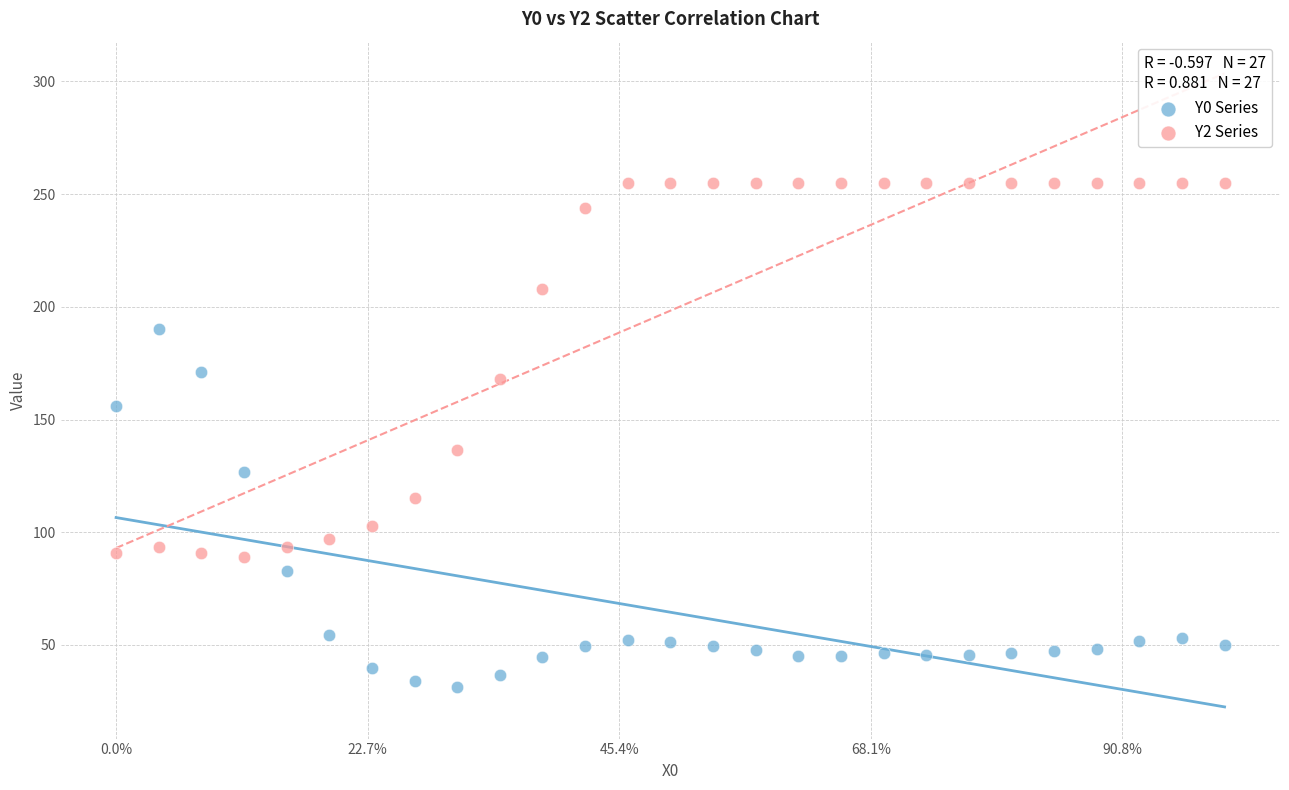

Which series reaches the minimum Y coordinate?

Y0 Series